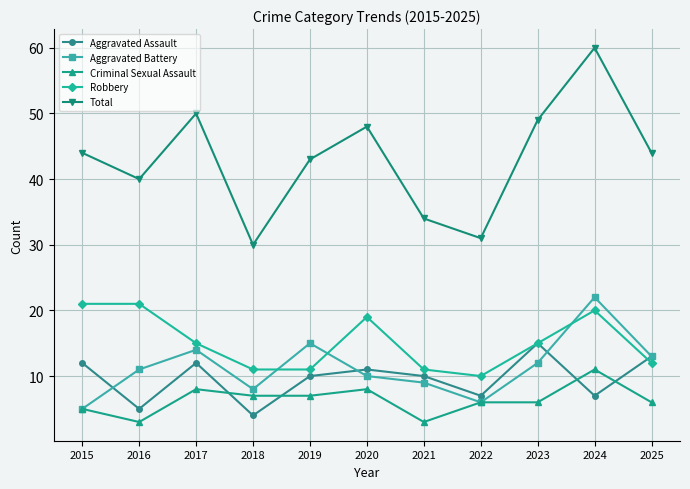

How many data points does each series have?

11